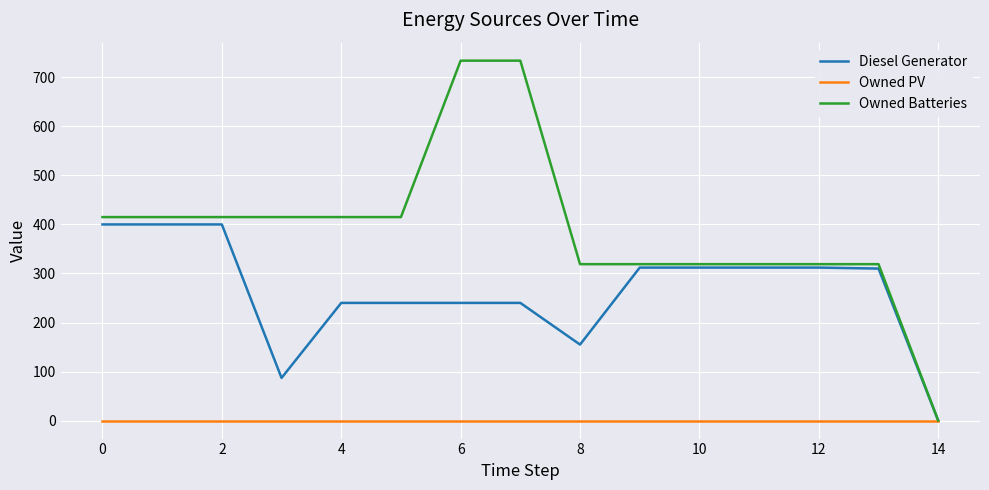

Does the chart display data point markers on the line(s)?

No